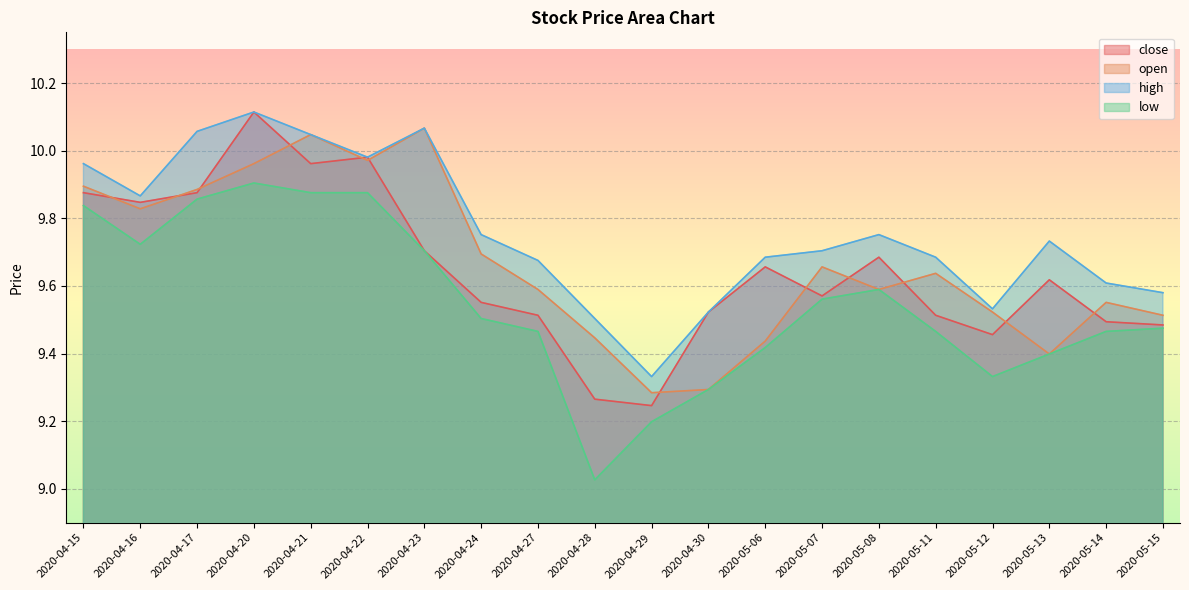

Reading left to right, what are all the values shown in this chart?

close: 9.9	9.8	9.9	10.1	10.0	10.0	9.7	9.6	9.5	9.3	9.2	9.5	9.7	9.6	9.7	9.5	9.5	9.6	9.5	9.5
open: 9.9	9.8	9.9	10.0	10.0	10.0	10.1	9.7	9.6	9.4	9.3	9.3	9.4	9.7	9.6	9.6	9.5	9.4	9.6	9.5
high: 10.0	9.9	10.1	10.1	10.0	10.0	10.1	9.8	9.7	9.5	9.3	9.5	9.7	9.7	9.8	9.7	9.5	9.7	9.6	9.6
low: 9.8	9.7	9.9	9.9	9.9	9.9	9.7	9.5	9.5	9.0	9.2	9.3	9.4	9.6	9.6	9.5	9.3	9.4	9.5	9.5